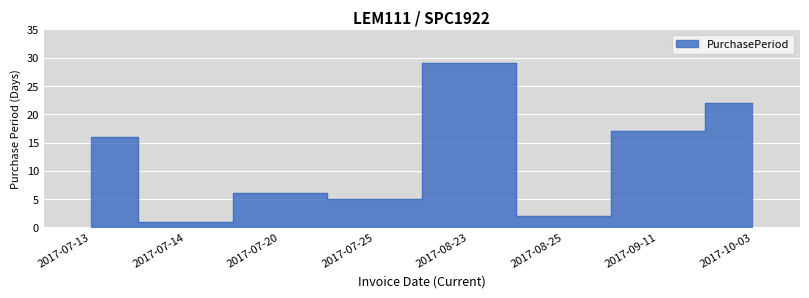

What is the ratio of the value at 2017-10-03 to the value at 2017-07-25?

4.4